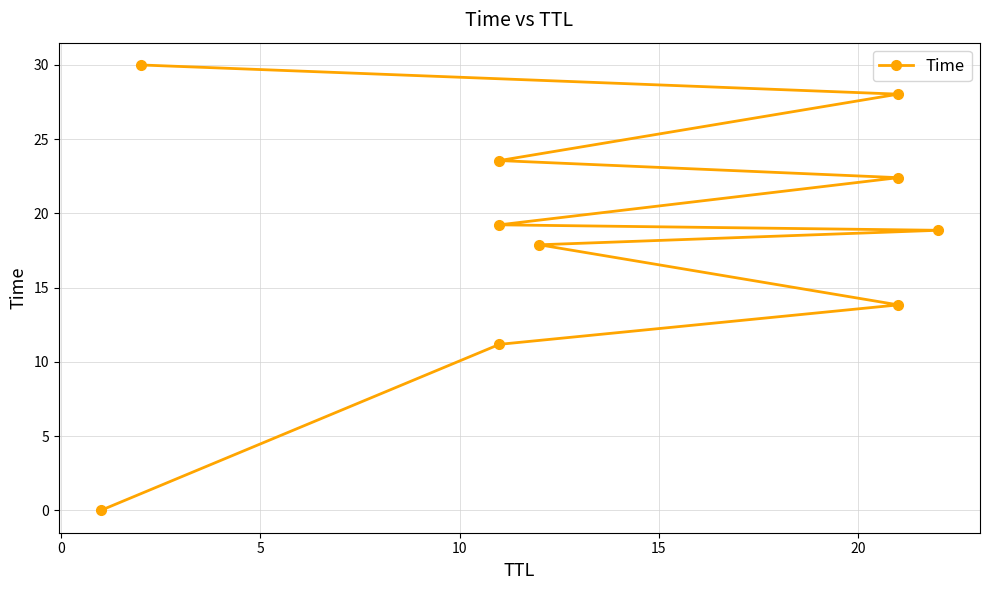

What is the maximum value shown in the chart?

30.0